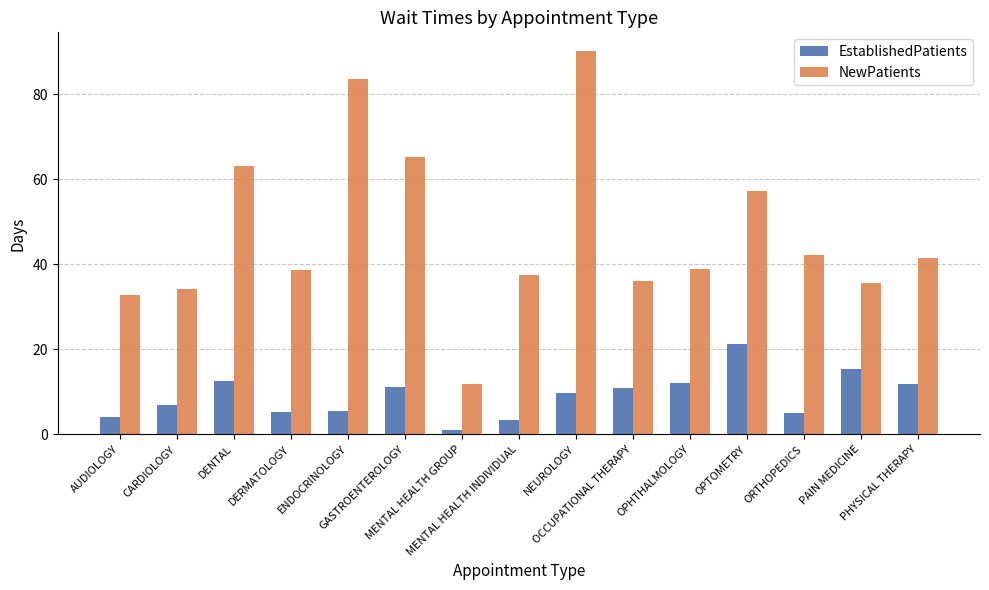

List the series in order of their peak value, lowest first.

EstablishedPatients, NewPatients